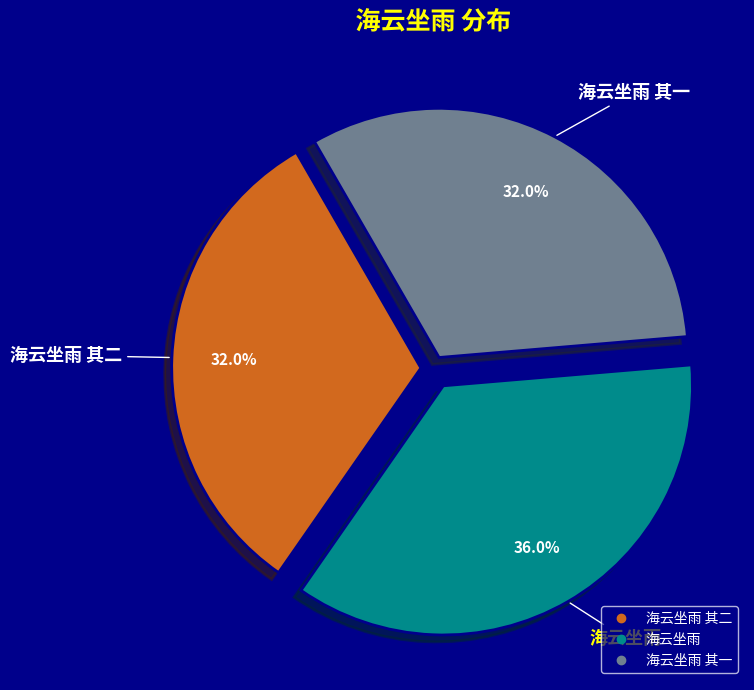

Does any single category account for the majority?

No